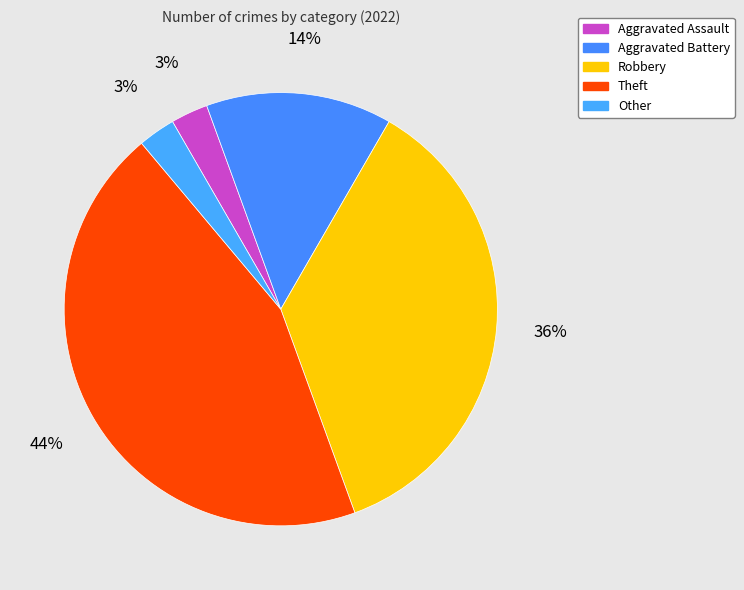

To the nearest percent, what portion does Theft represent?

44%